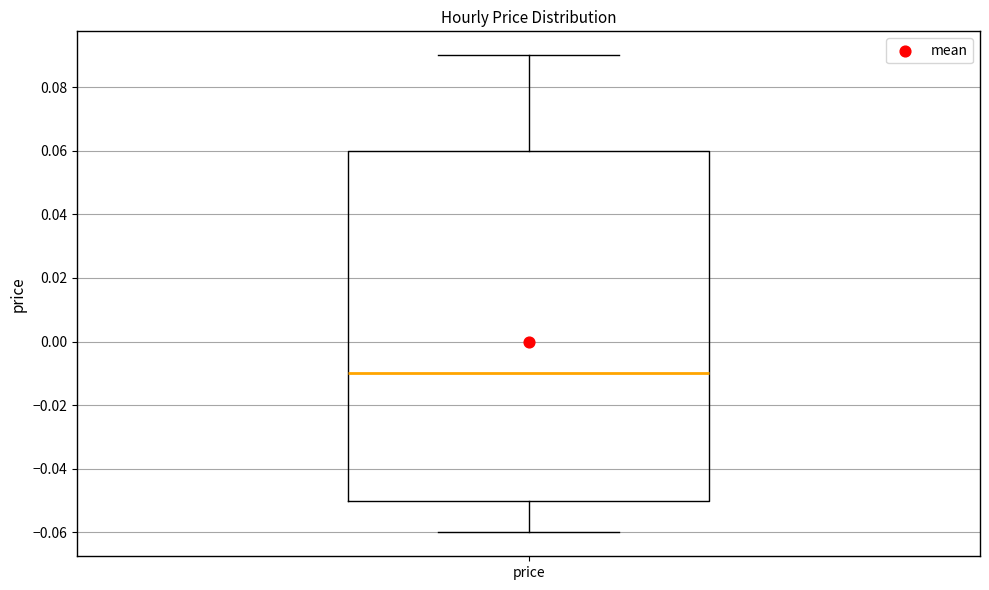

Where does the upper whisker of the box for price end on the y-axis? The values are not printed on the chart, so give them approximately, as read against the axis.

0.09